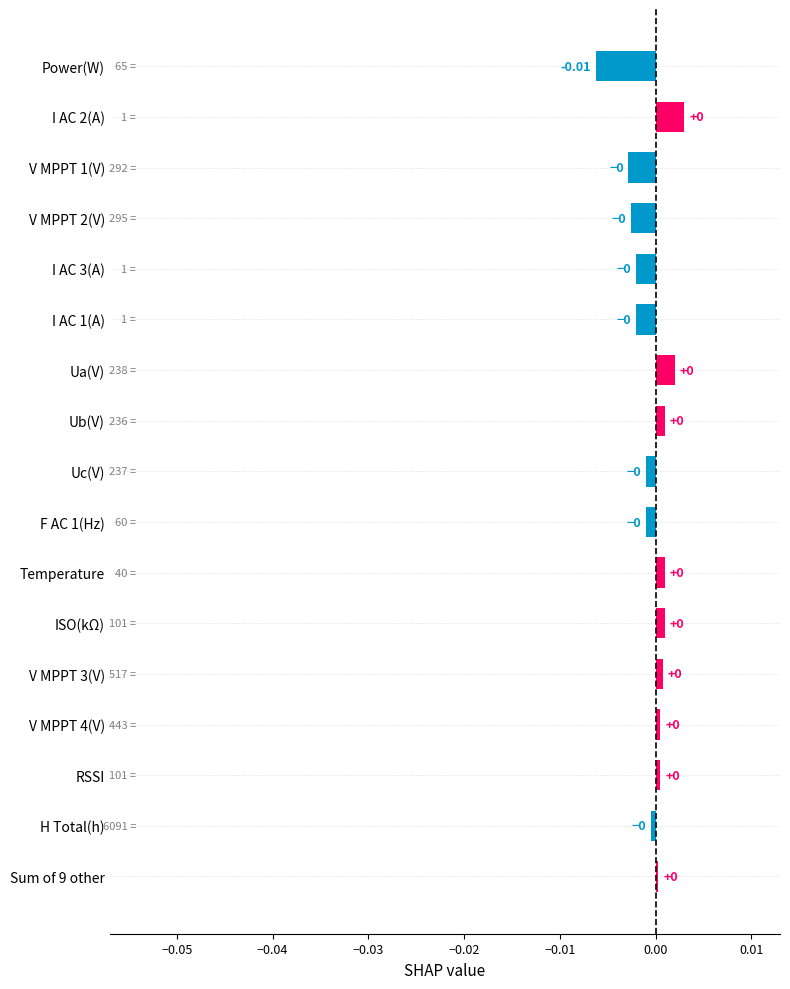

What is the label of the 8th bar from the top?

Ub(V)